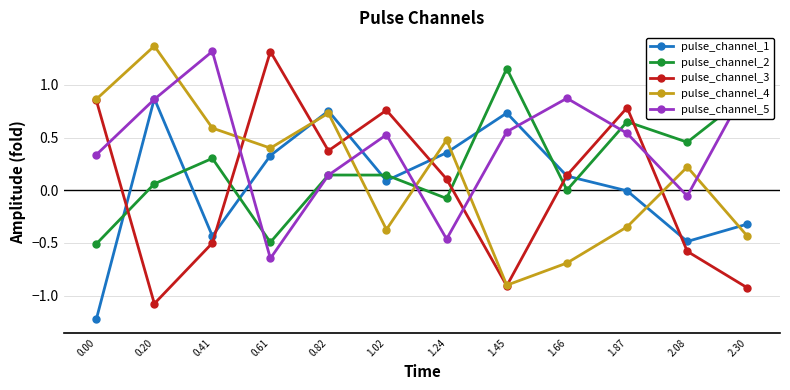

What is the smallest value displayed?

-1.2